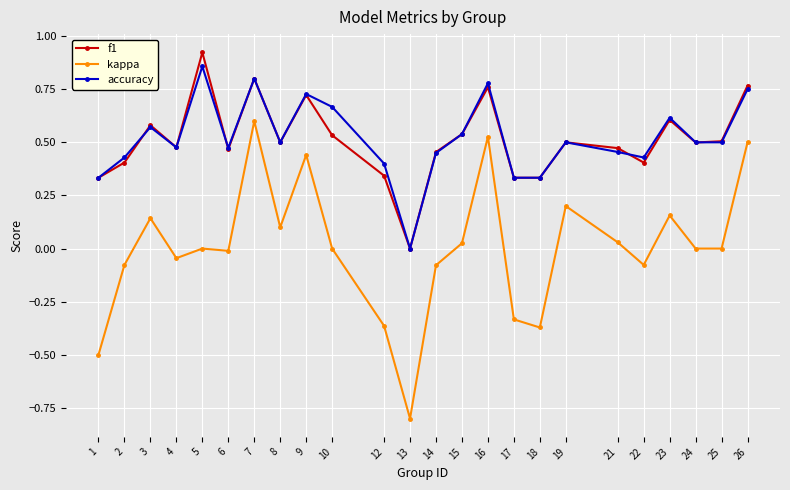

How many series are shown in this chart?

3